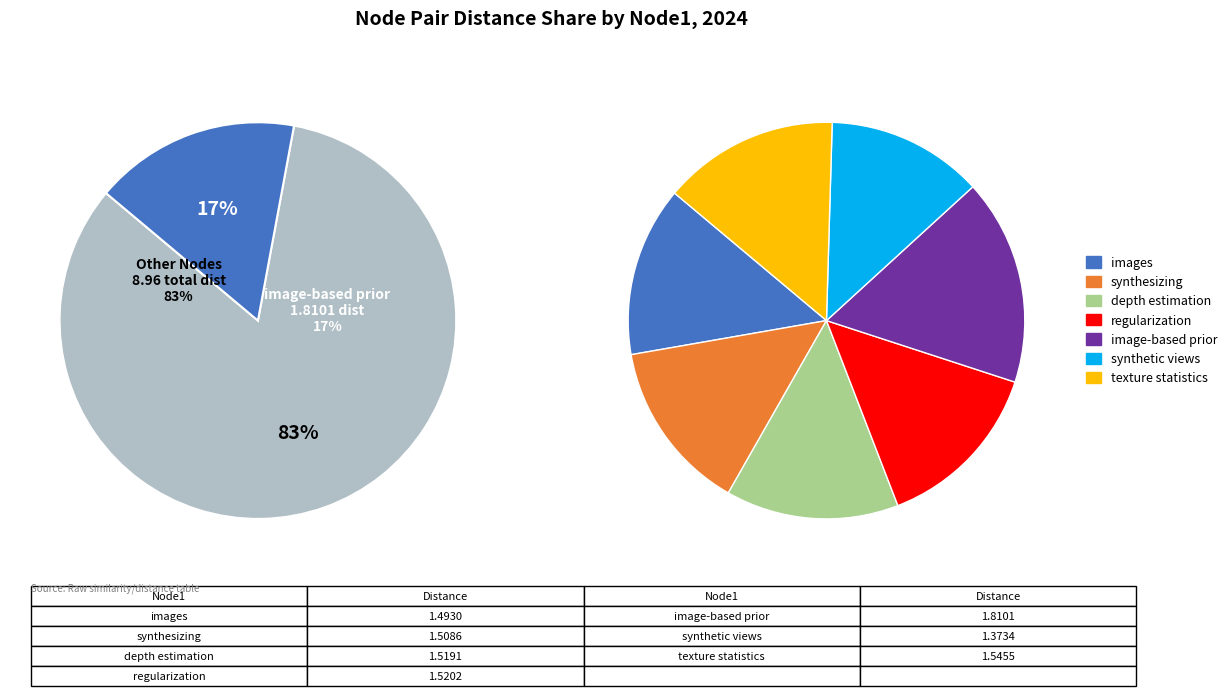

What percentage do synthetic views and regularization together represent?

26.9%